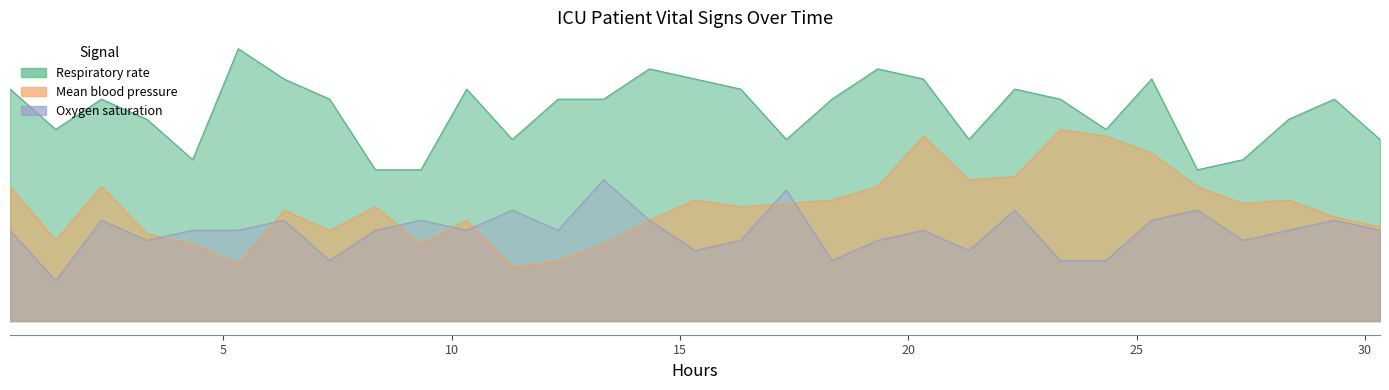

What is the value of the Oxygen saturation point at the 10th from the left?

10.0